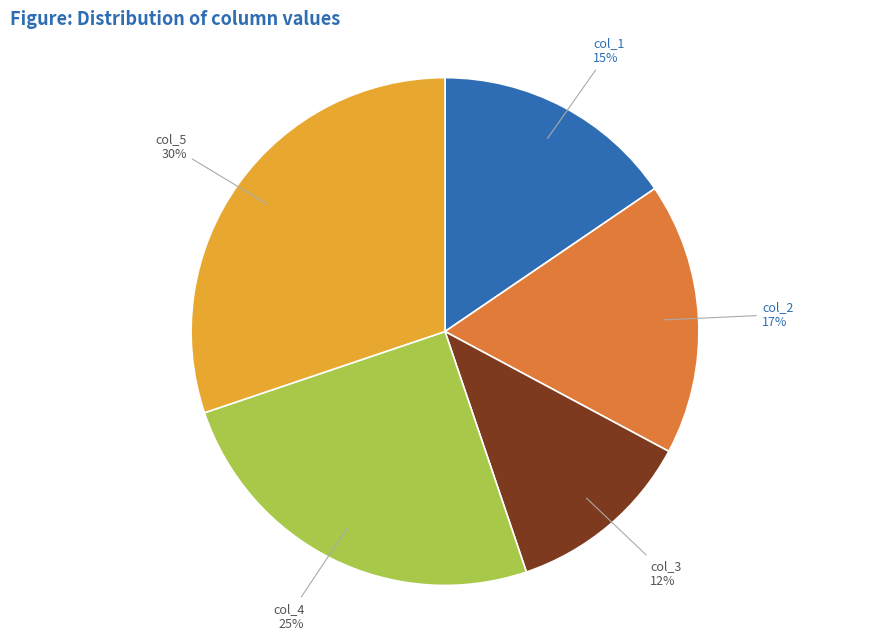

Which has a higher value, col_5 or col_1?

col_5